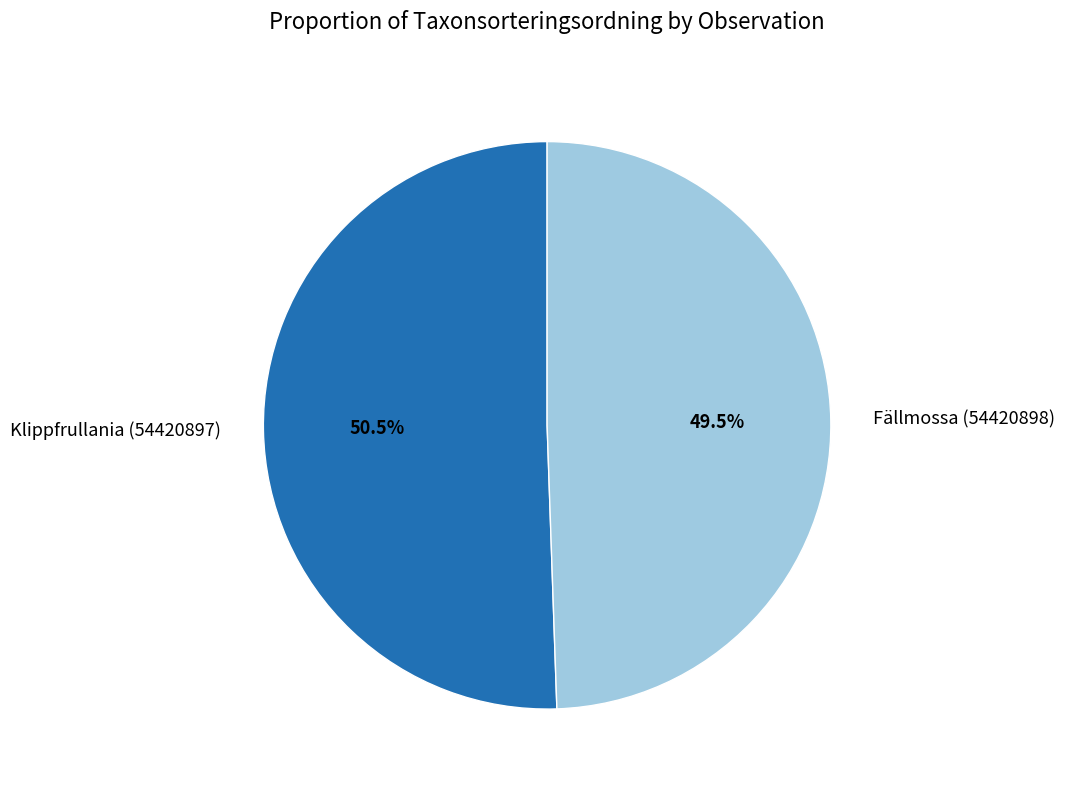

Which has a higher value, Klippfrullania (54420897) or Fällmossa (54420898)?

Klippfrullania (54420897)